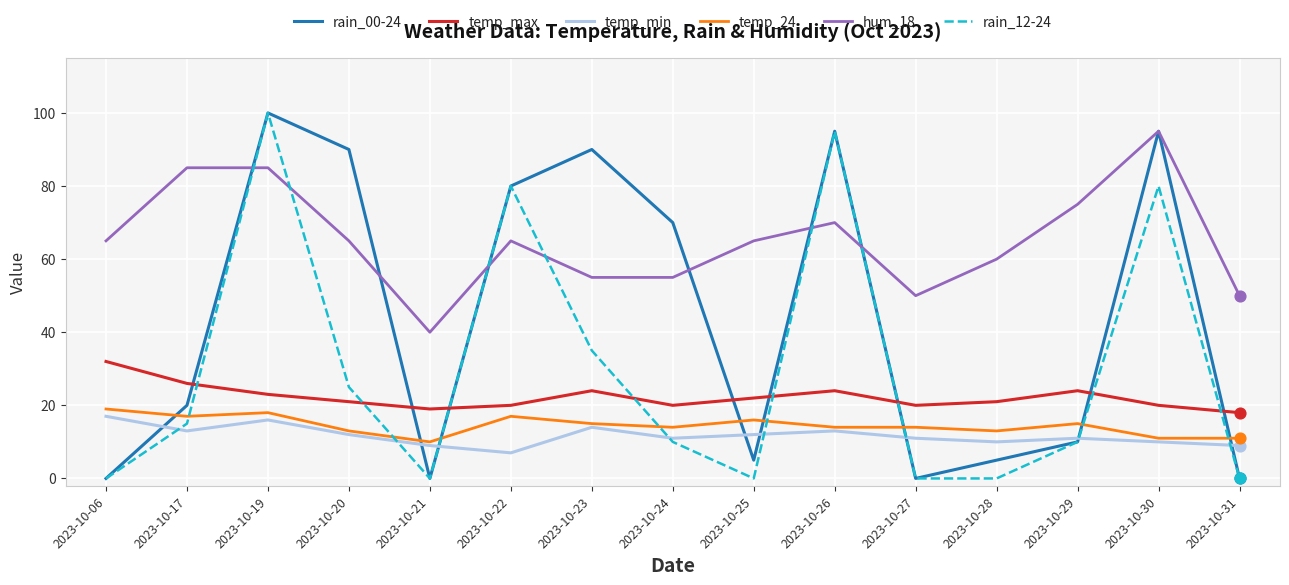

What are all the series names shown in the legend?

rain_00-24, temp_max, temp_min, temp_24, hum_18, rain_12-24